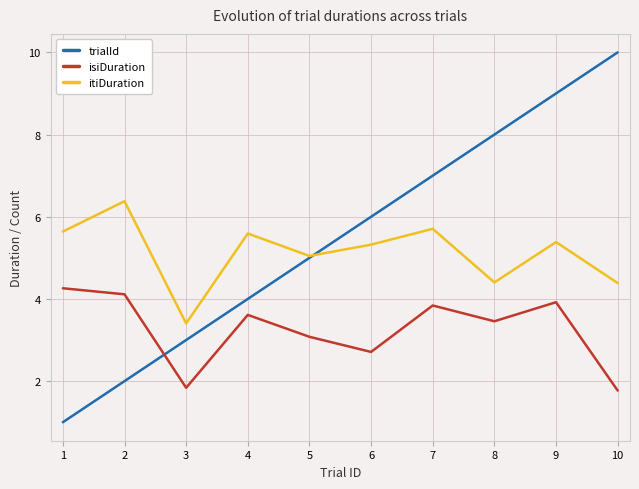

What is the difference between the maximum and minimum values in the itiDuration series?

3.0